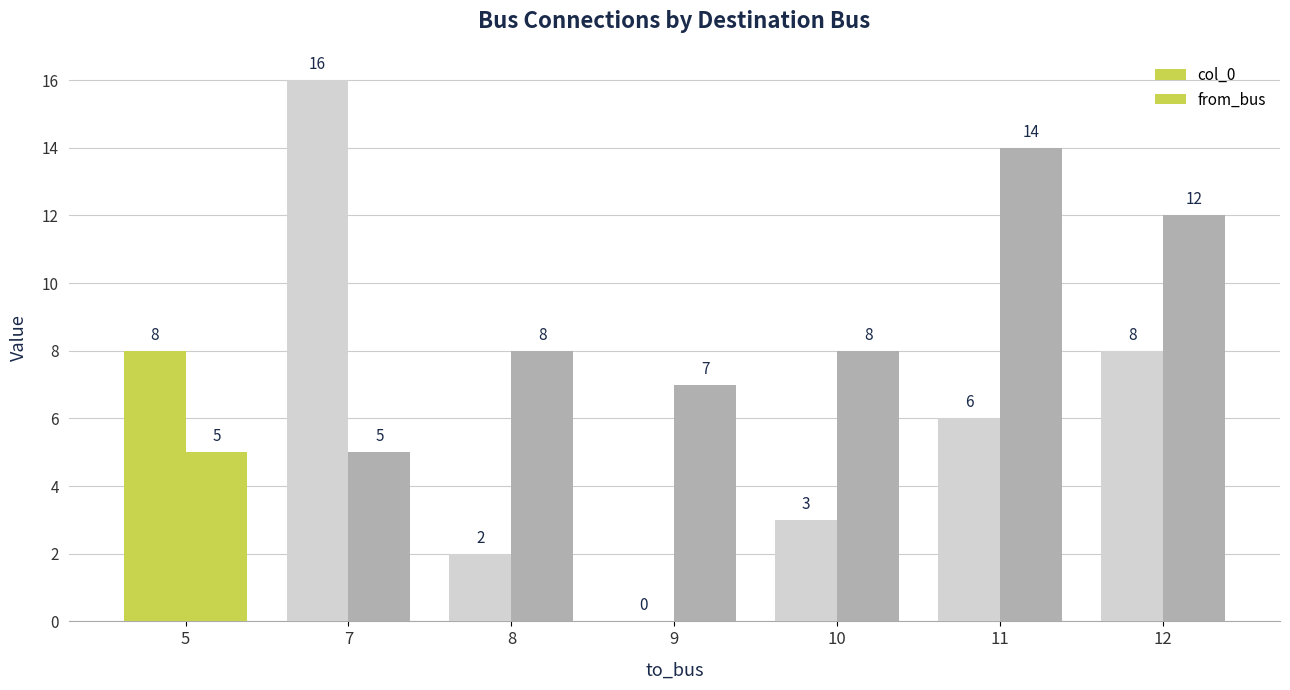

How many series are shown in this chart?

2